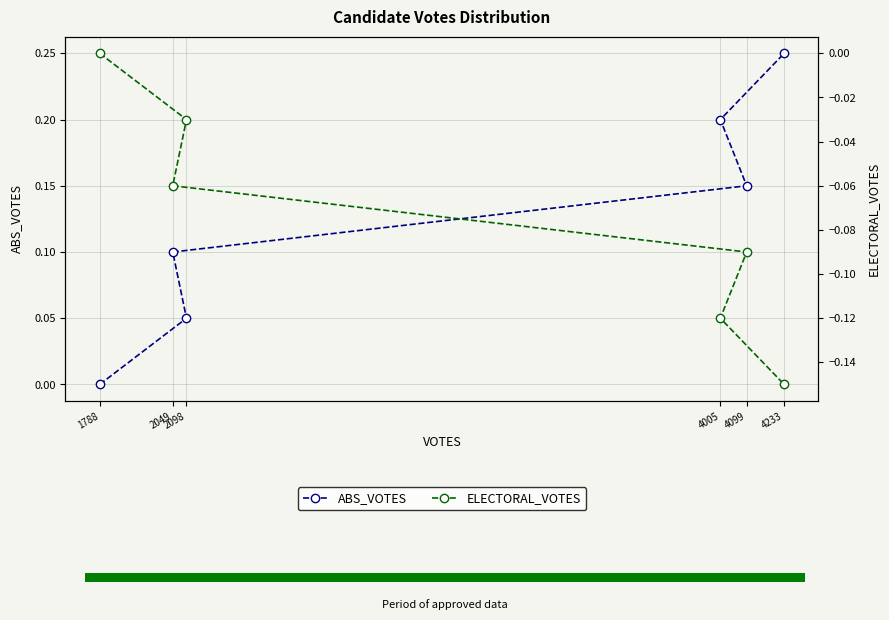

What is the difference between the ELECTORAL_VOTES values at 4233 and 1788?

0.1